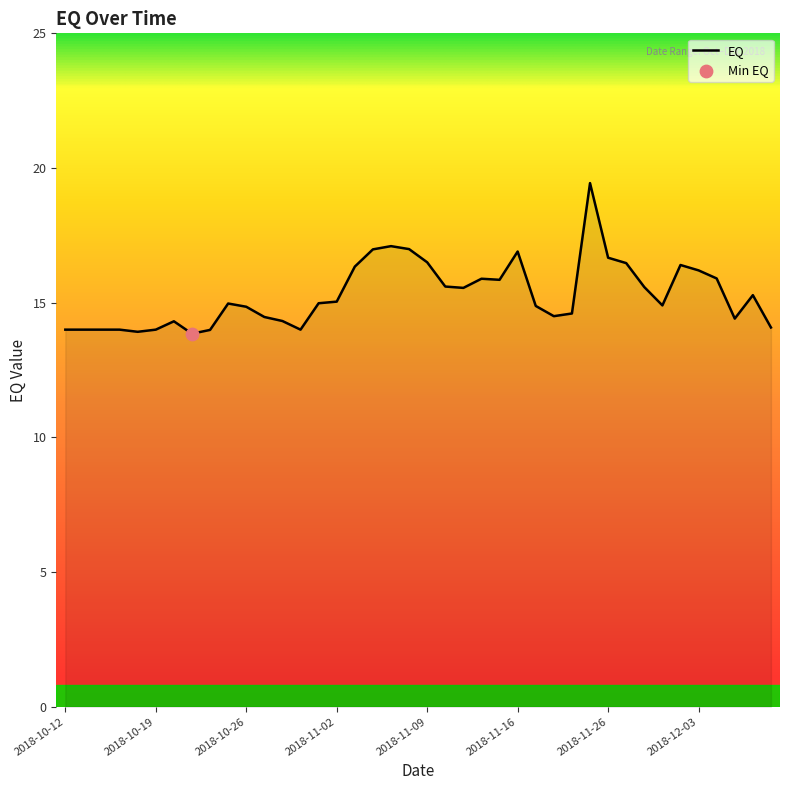

What is the maximum value shown in the chart?

19.4